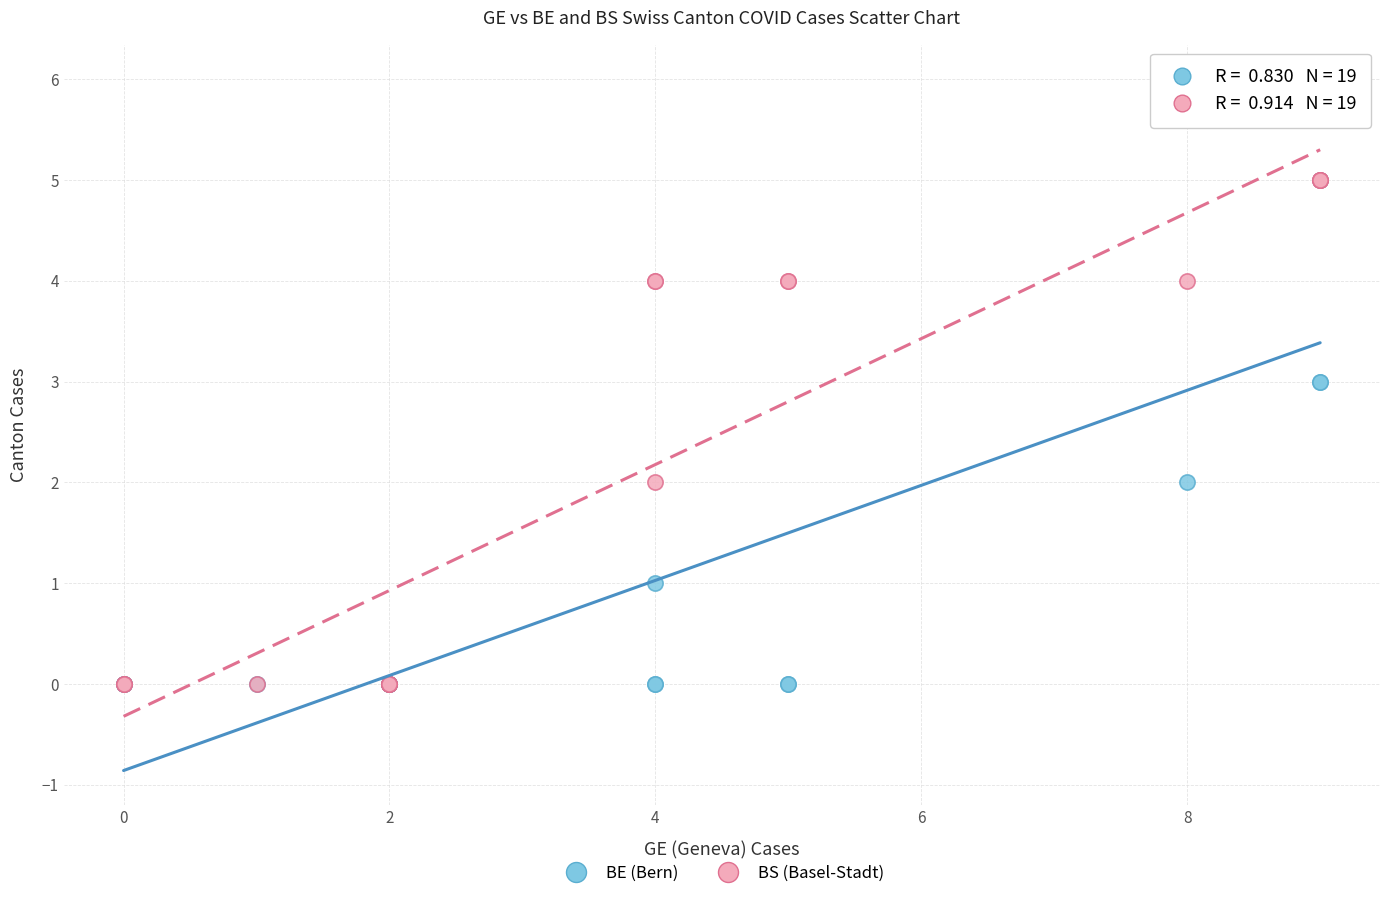

Which series has the largest Y range (max minus min)?

BE (Bern)